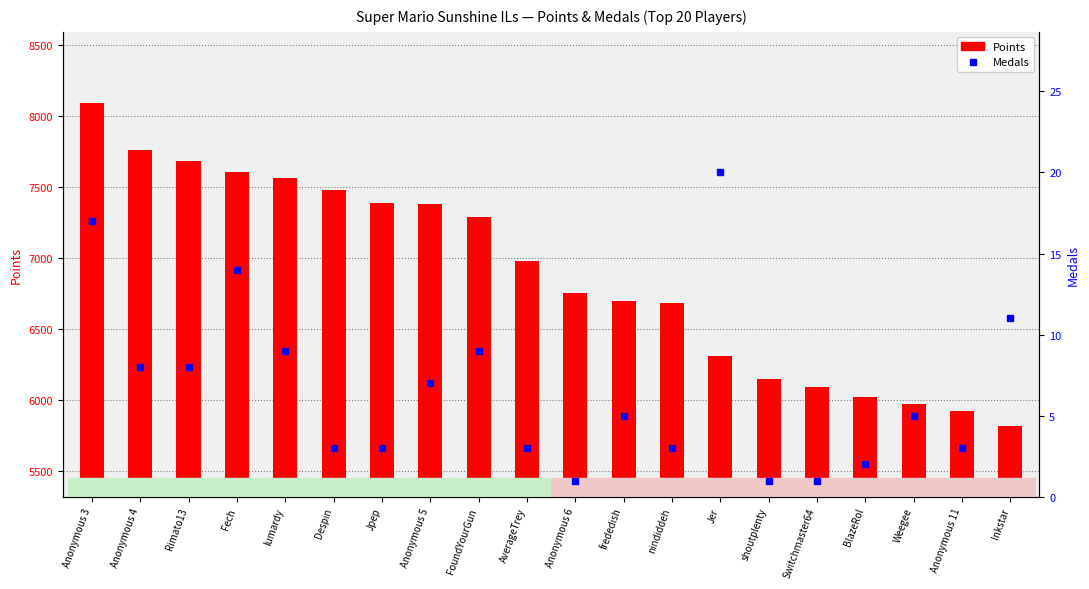

Rank the series by their maximum value, from highest to lowest.

Points, Medals